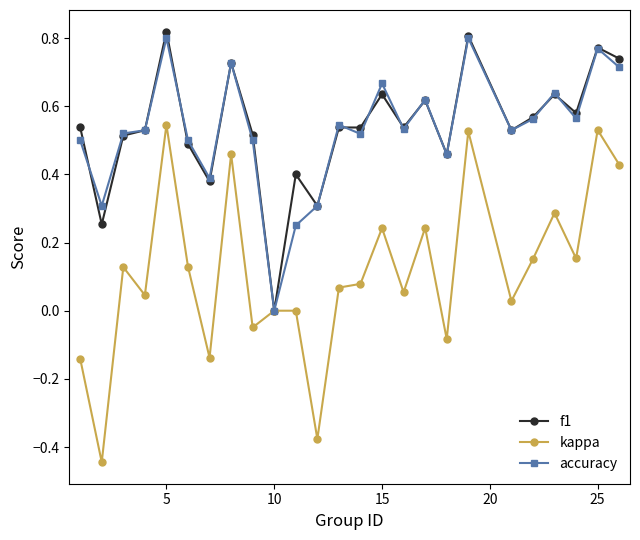

True or false: kappa has more than 0 points higher than both neighbors.

True